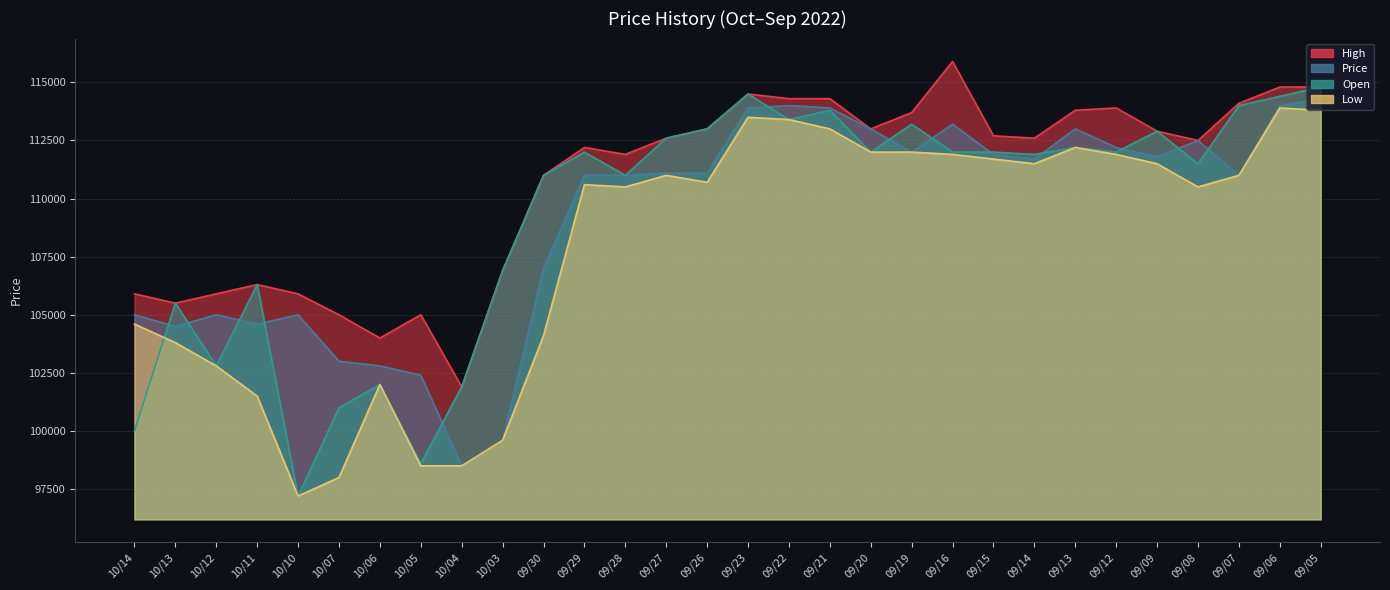

Between 09/27 and 10/12, which is larger?

09/27